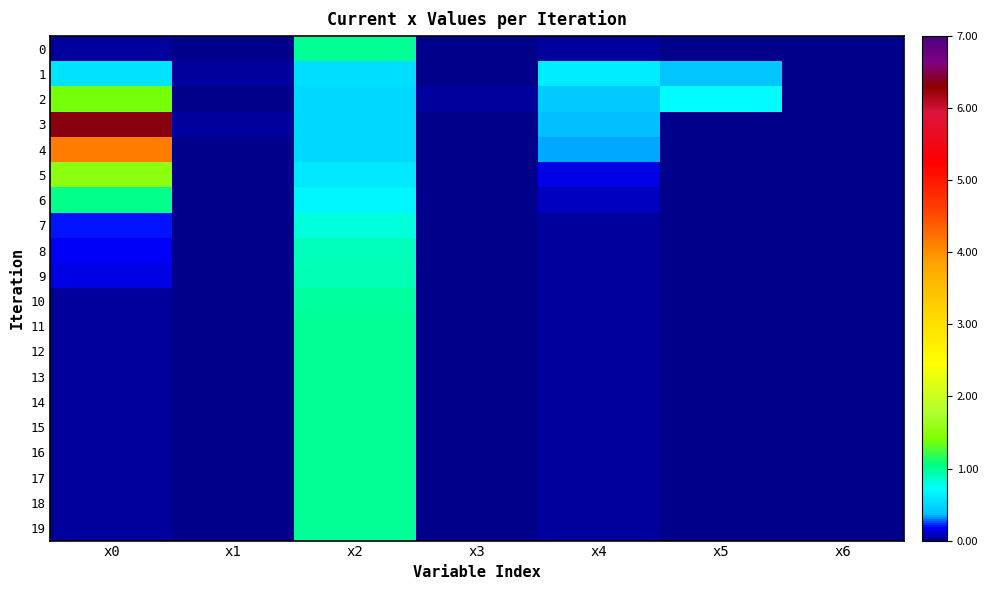

Between x4 and x6, which series saw the biggest shift?

1